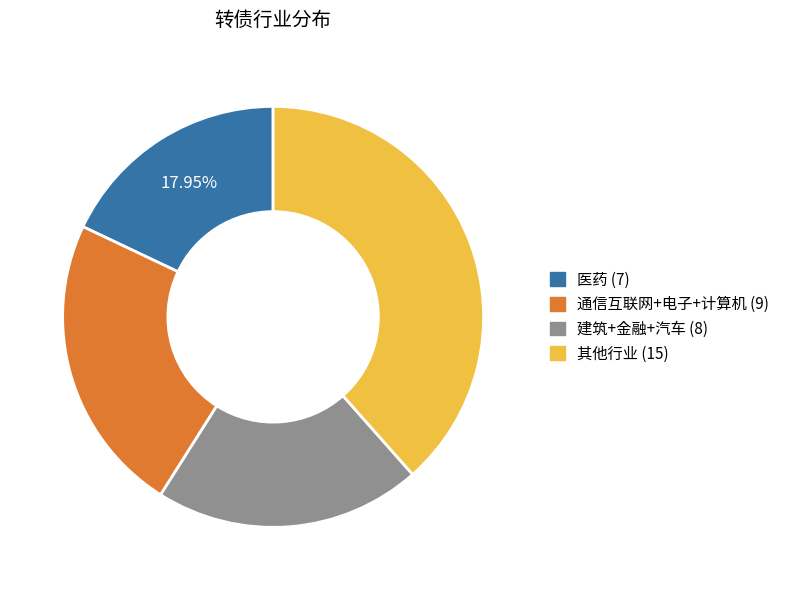

Does 建筑+金融+汽车 (8) account for over 50% of the chart?

No